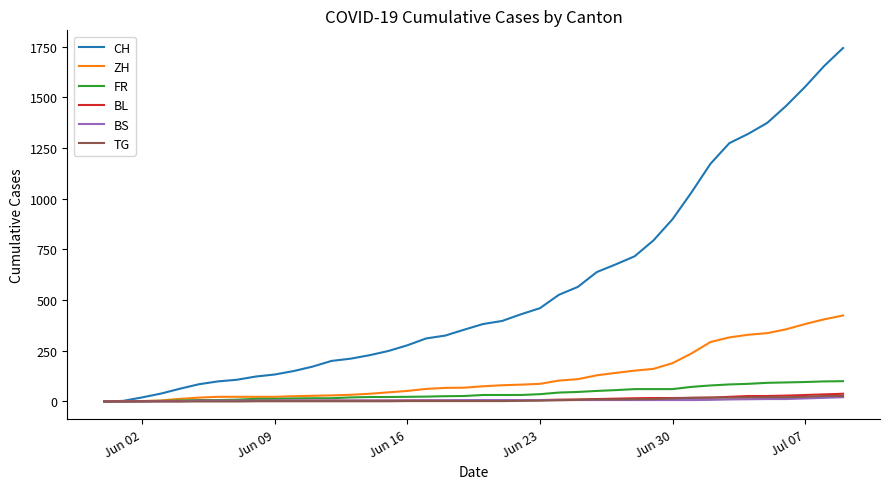

Which series has the largest range (max minus min)?

CH